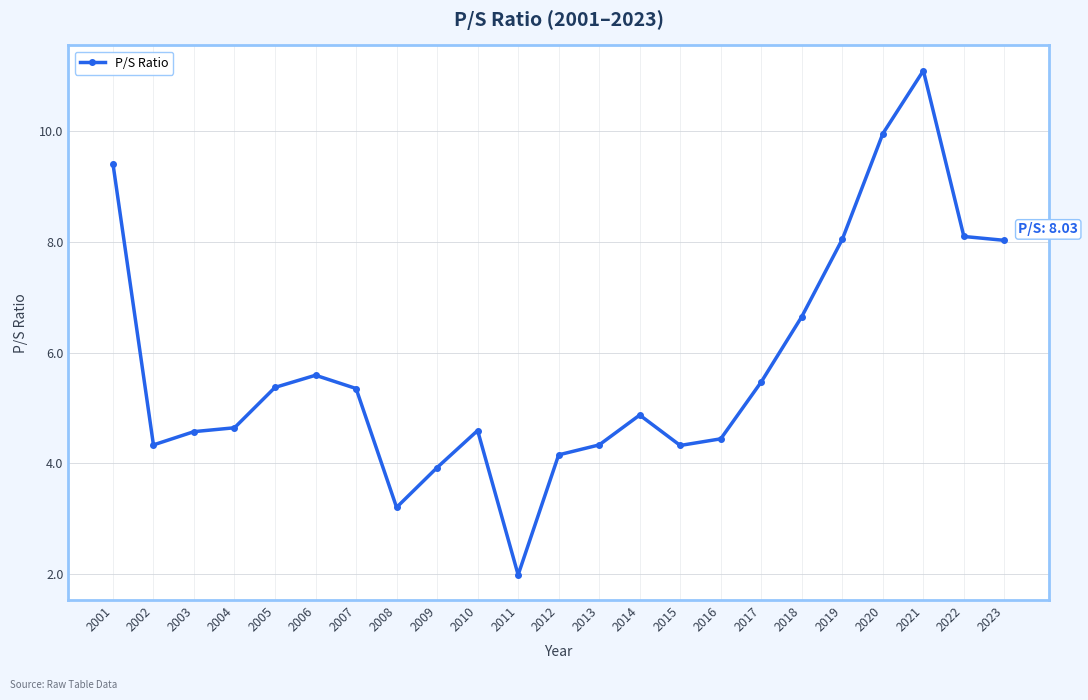

What is the value of the 19th point from the left?

8.1